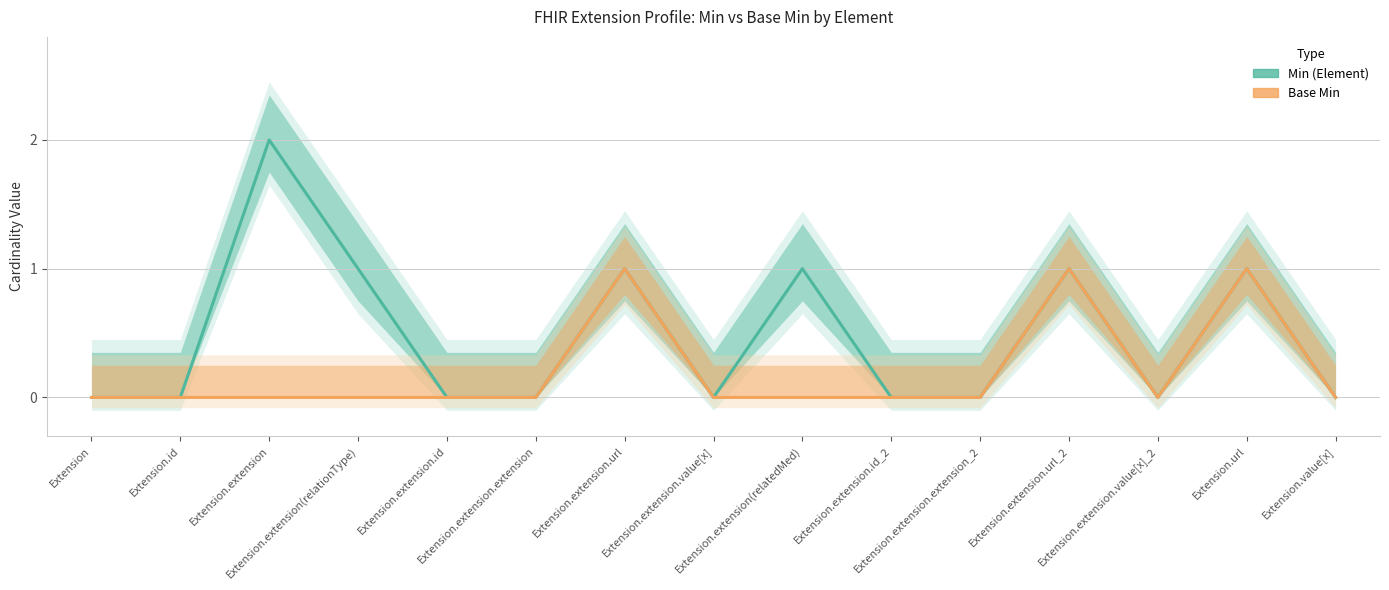

Which category has the highest value across all series?

Extension.extension